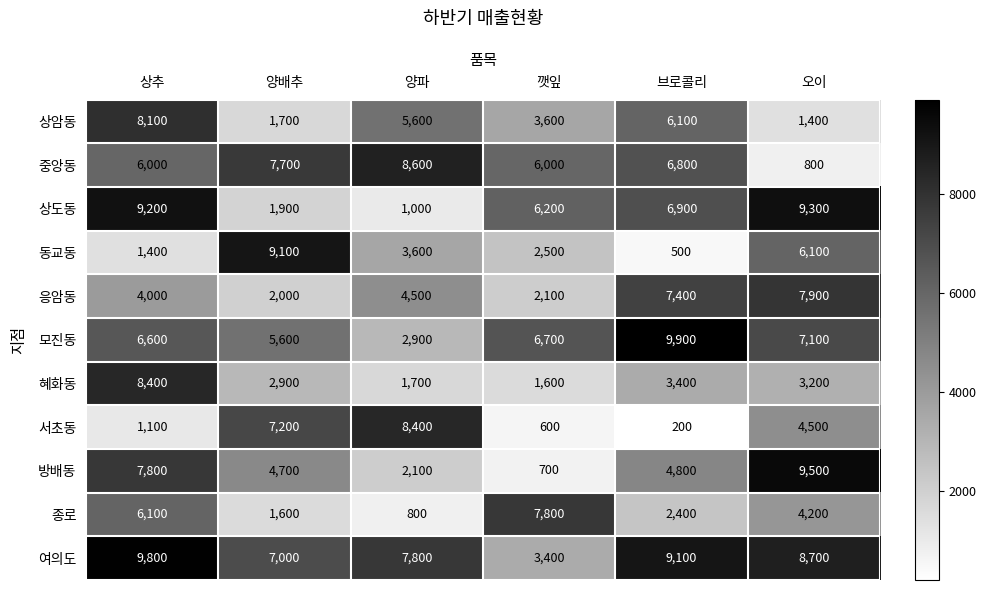

What is the difference between the highest and lowest values at 브로콜리?

9700